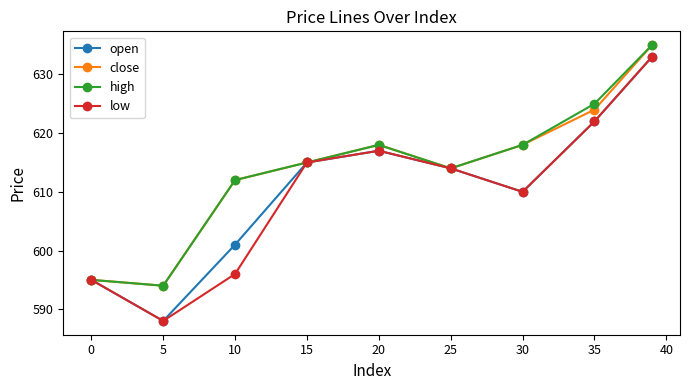

What is the value of the high point at the 5th from the left?

618